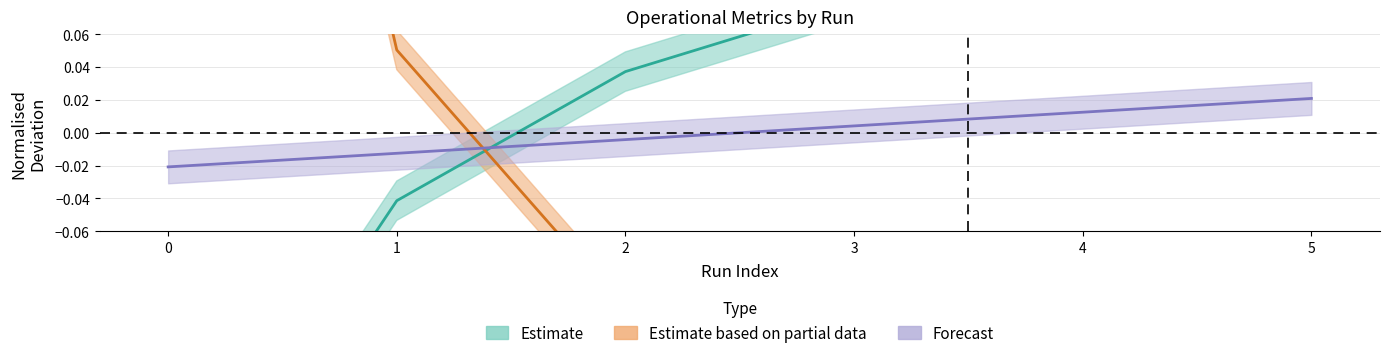

How many distinct data groups are displayed?

3